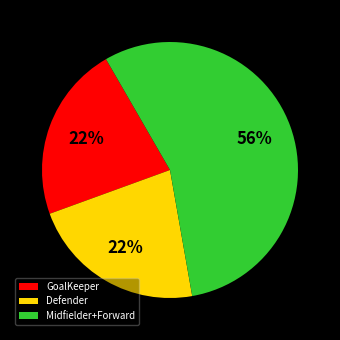

Does Defender represent more than half of the total?

No